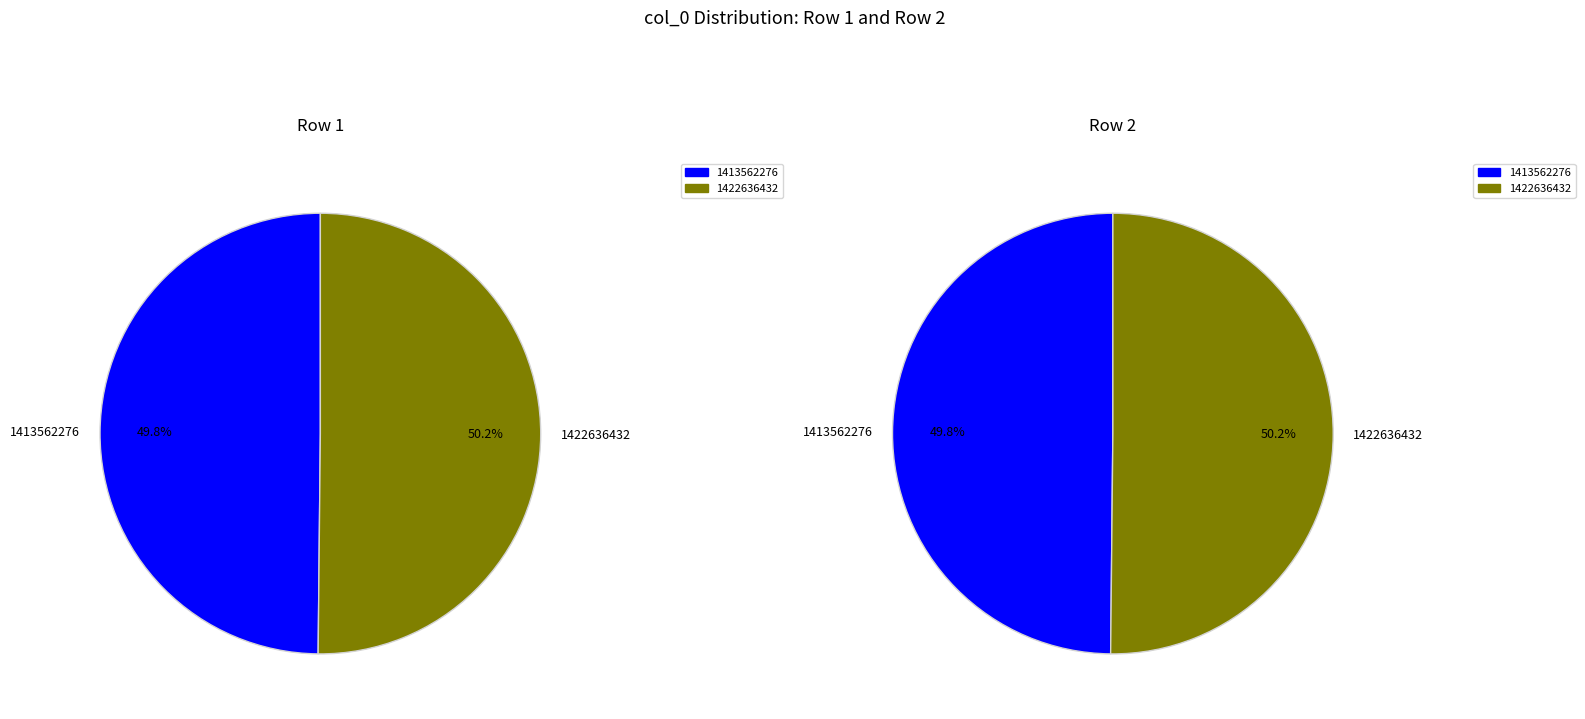

Count the number of slices in the pie.

2